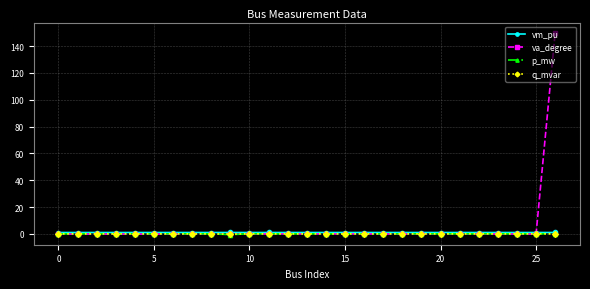

True or false: va_degree has more than 1 points higher than both neighbors.

True